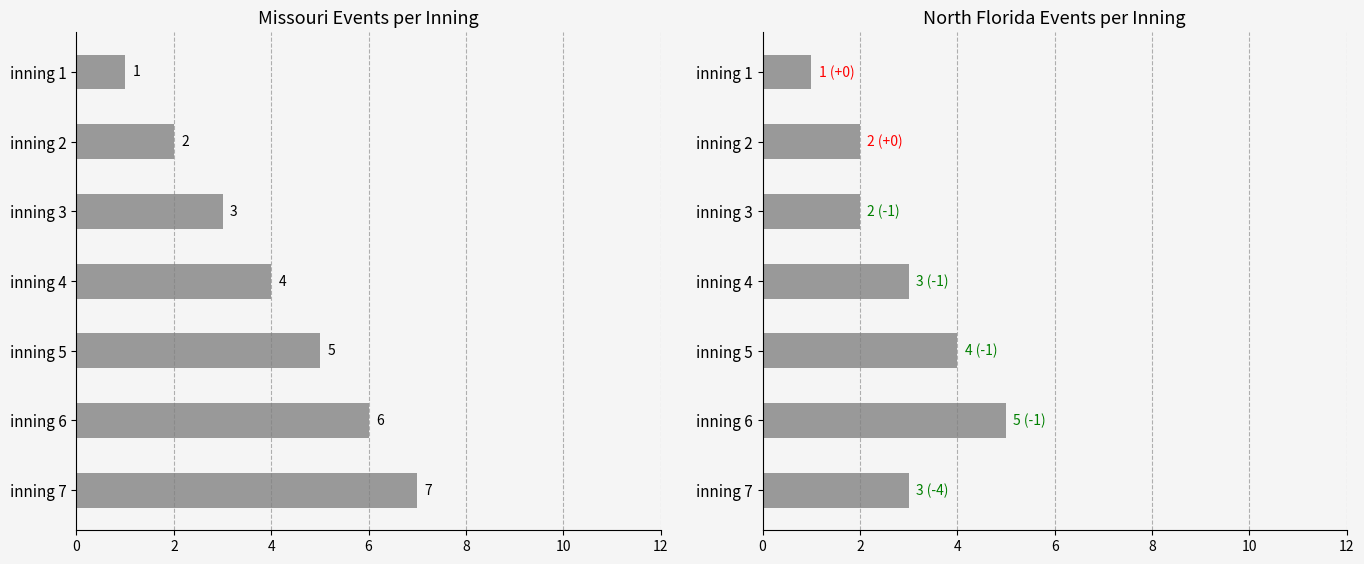

Rank the series by their average value, from lowest to highest.

North Florida, Missouri